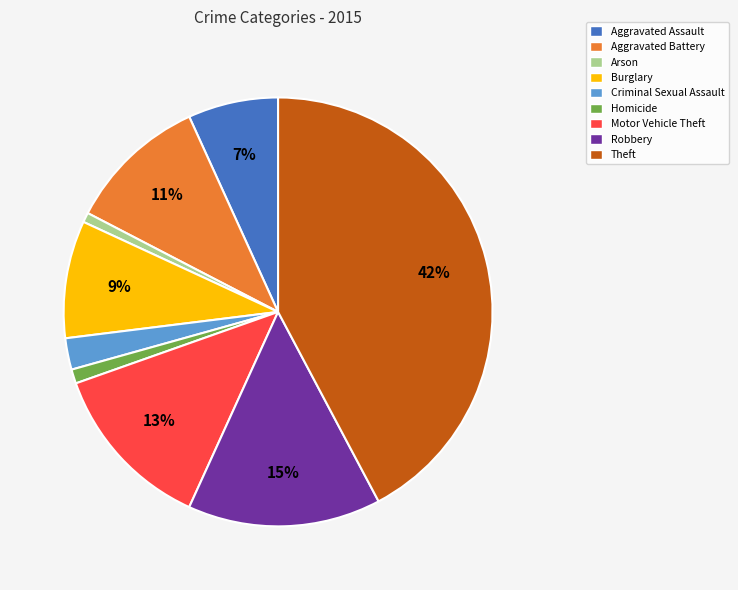

Which category has the biggest portion of the pie?

Theft